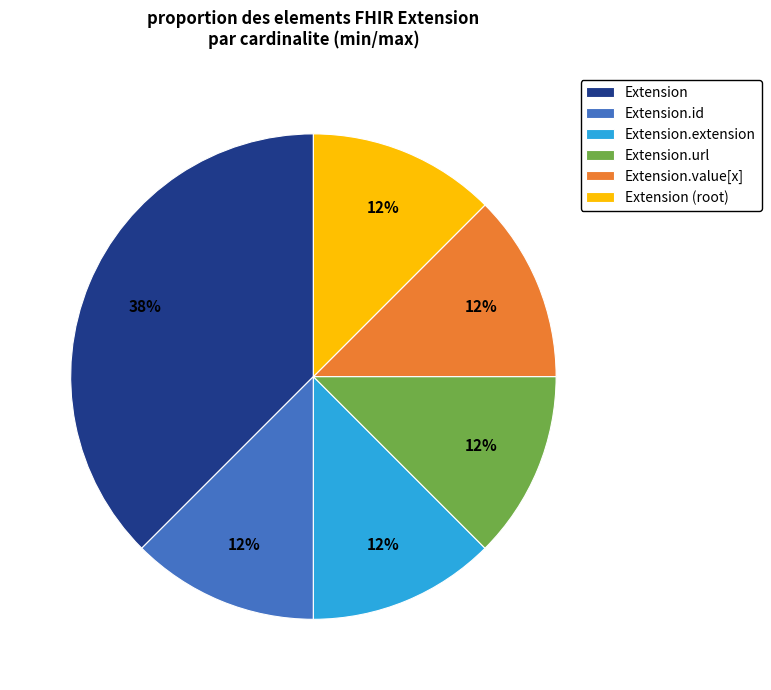

What is the largest slice in the pie chart?

Extension